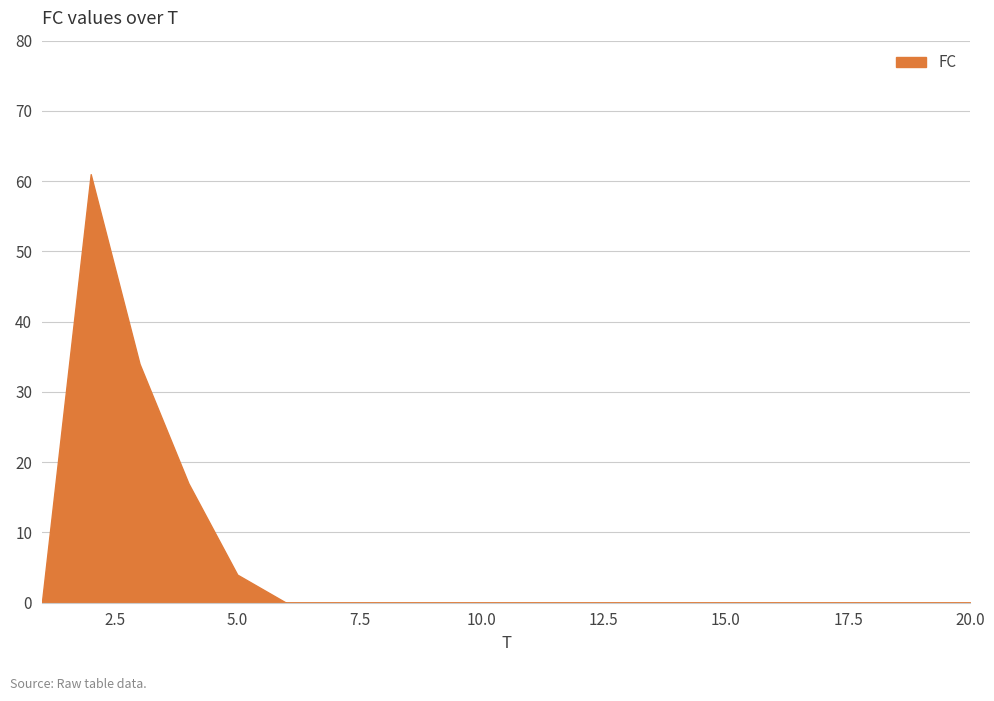

What is the difference between the maximum and minimum values?

61